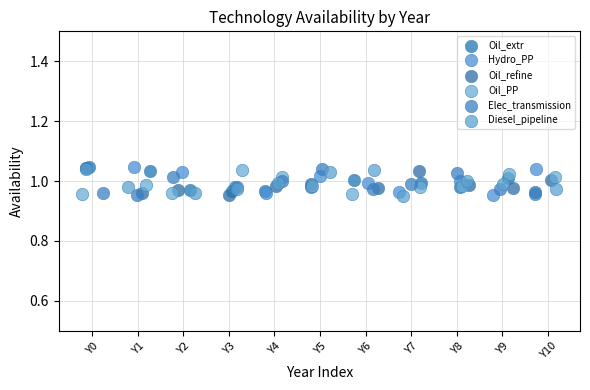

What are all the series names shown in the legend?

Oil_extr, Hydro_PP, Oil_refine, Oil_PP, Elec_transmission, Diesel_pipeline